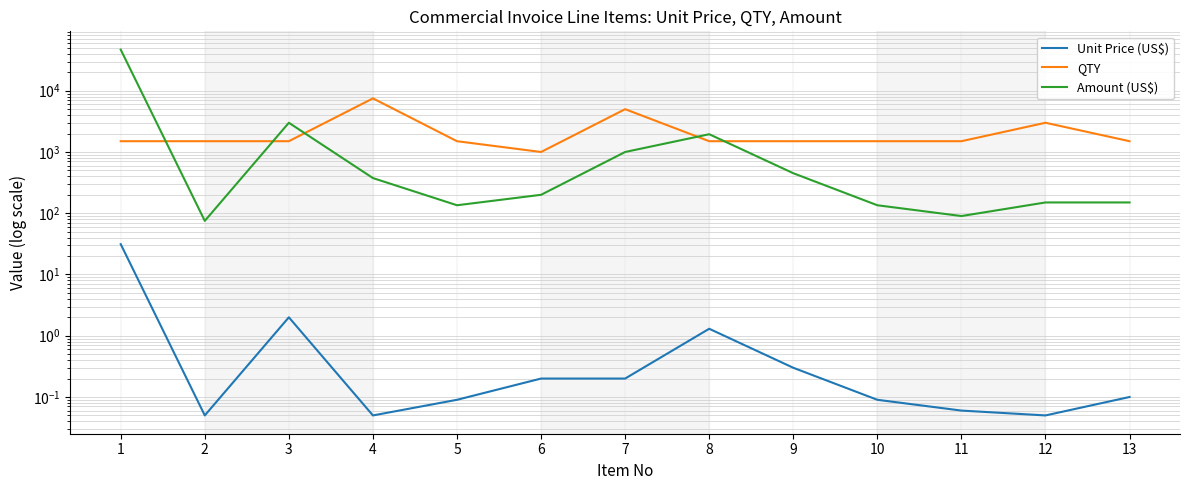

True or false: QTY has more than 2 points higher than both neighbors.

True